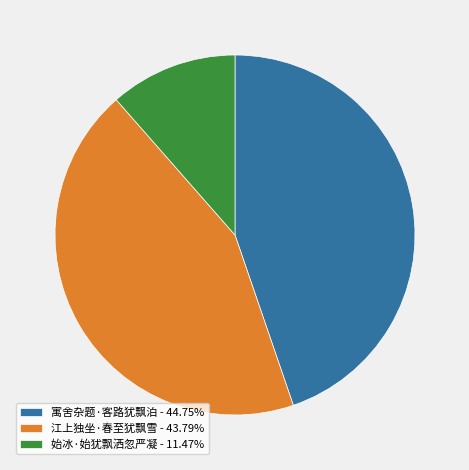

Count the number of slices in the pie.

3